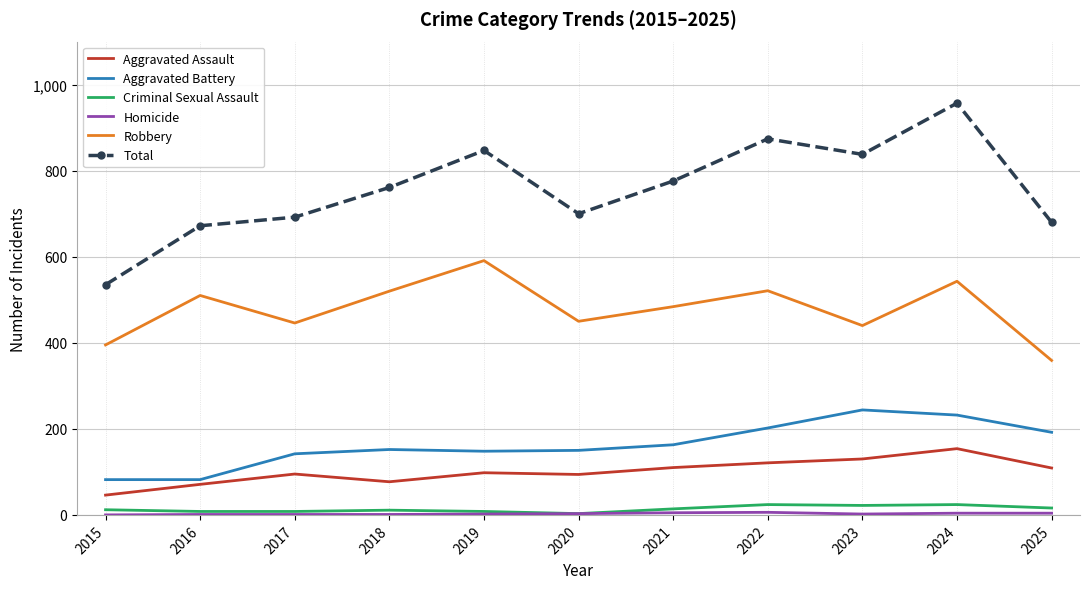

At how many categories does at least one series exceed 11?

11